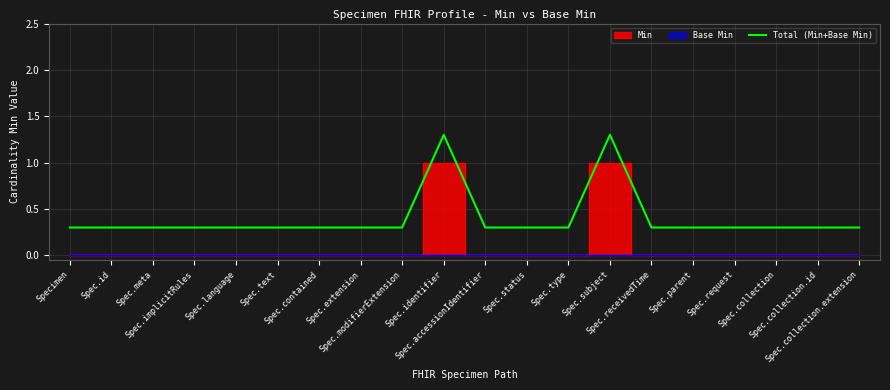

Count the values in the range 0 to 1.

18